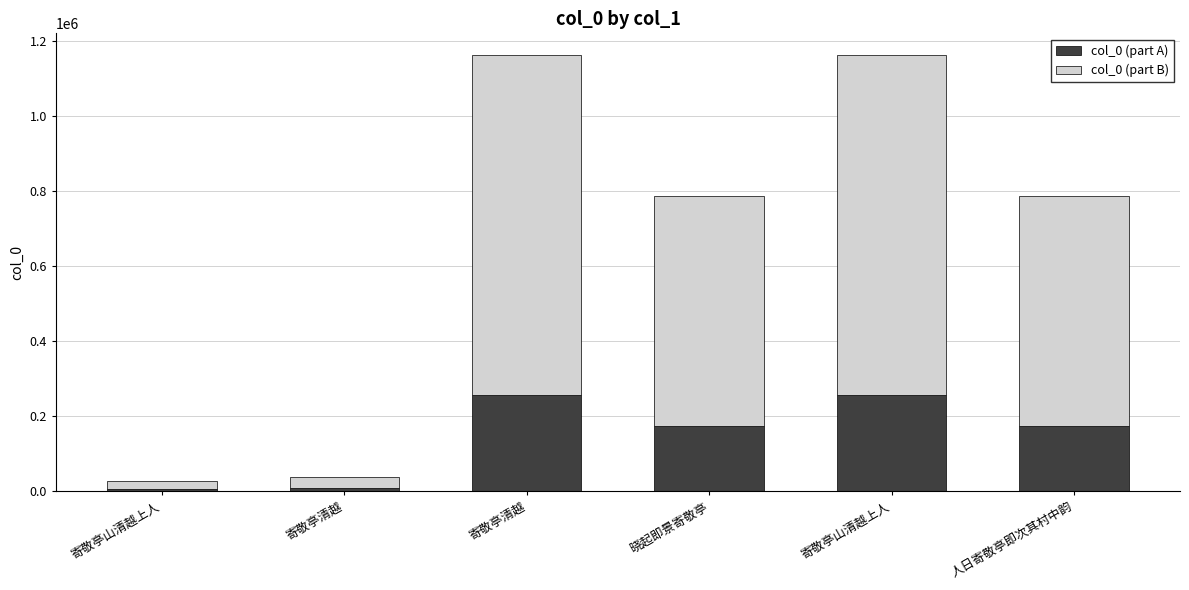

What is the label of the 6th bar from the right?

寄敬亭山清越上人